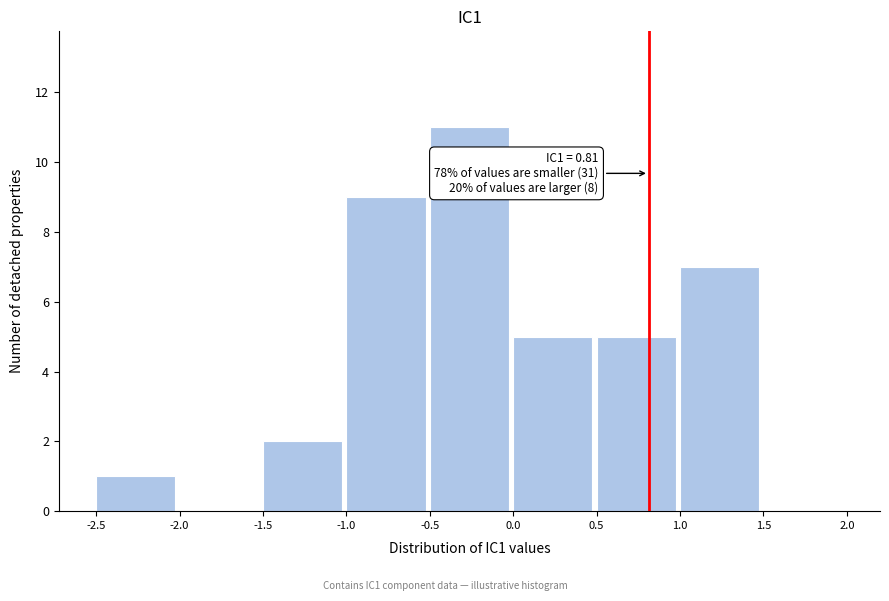

Which range on the x-axis has the tallest bar?

-0.5 to 0.0